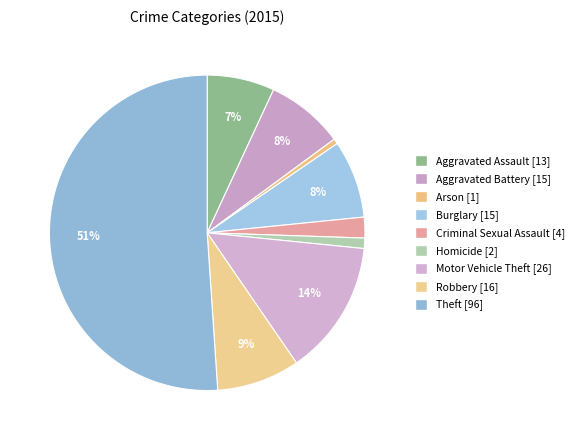

To the nearest percent, what is the difference between the largest and smallest slice percentages?

51%